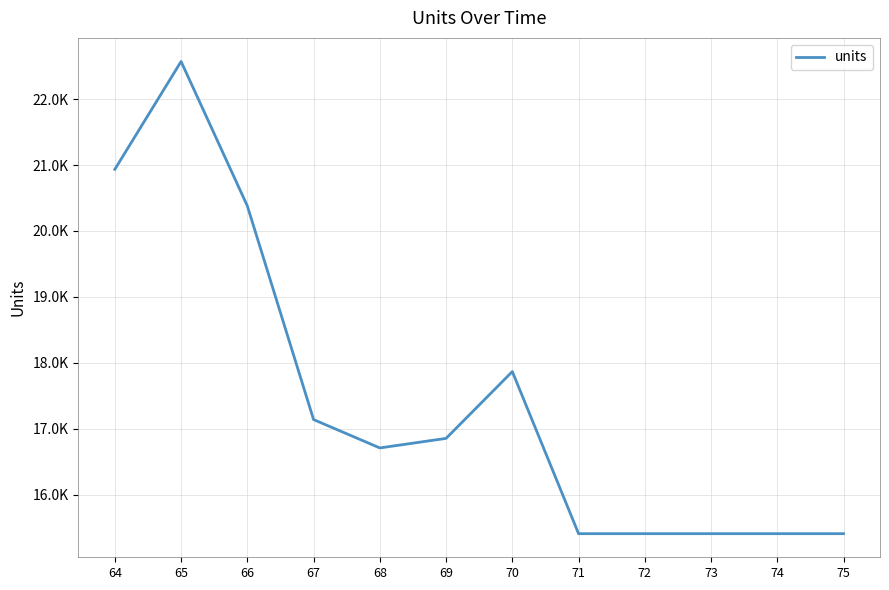

What is the average value?

17459